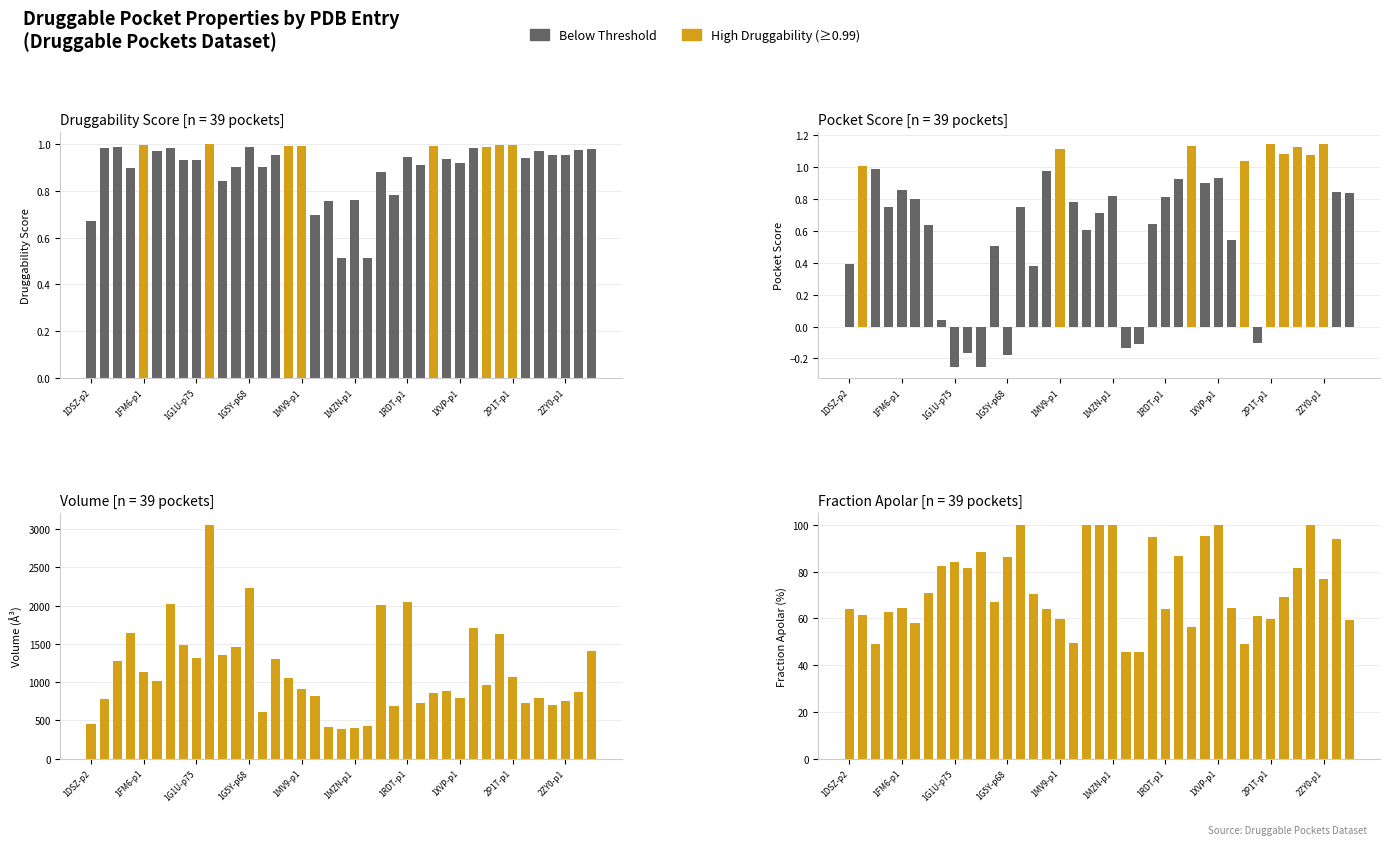

True or false: pocket_score has a value of 2.1 at 2P1T-p1.

False